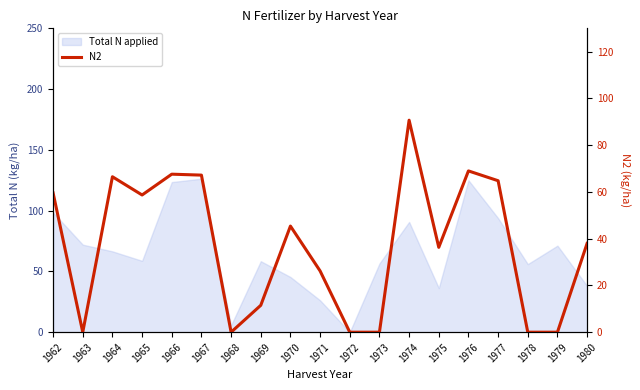

Which category has the highest value across all series?

1974